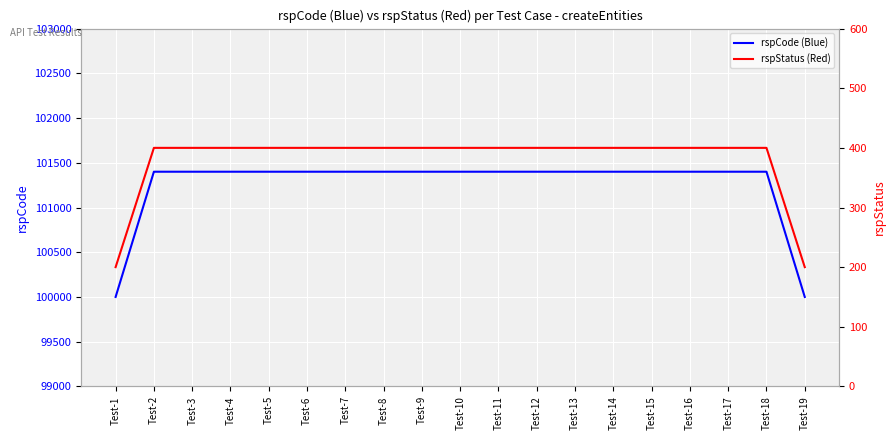

What is the sum of all rspStatus (Red) values?

7200